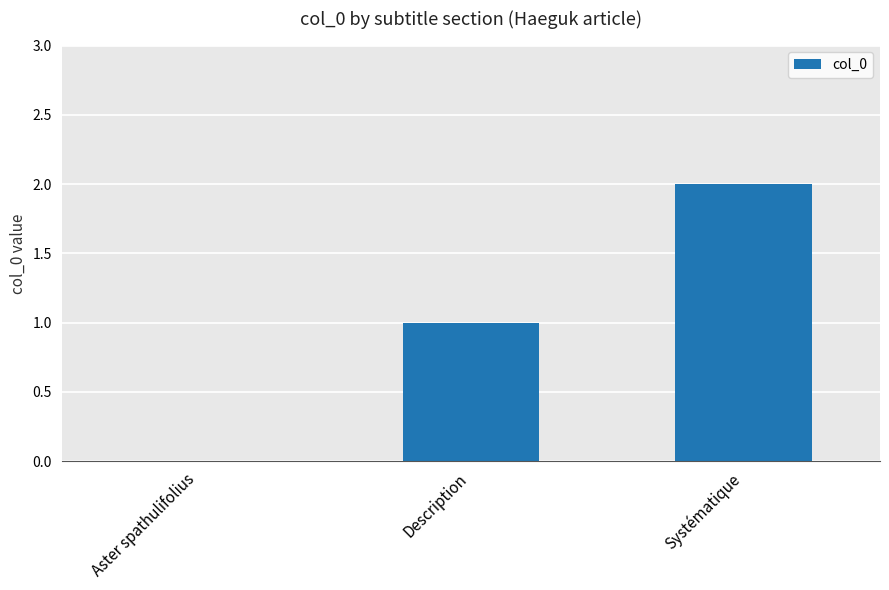

What is the sum of all values?

3